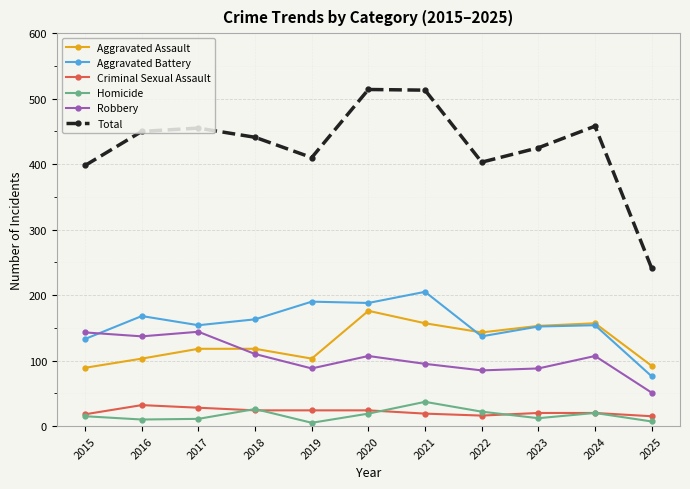

What is the value of the Total point at the 4th from the left?

441